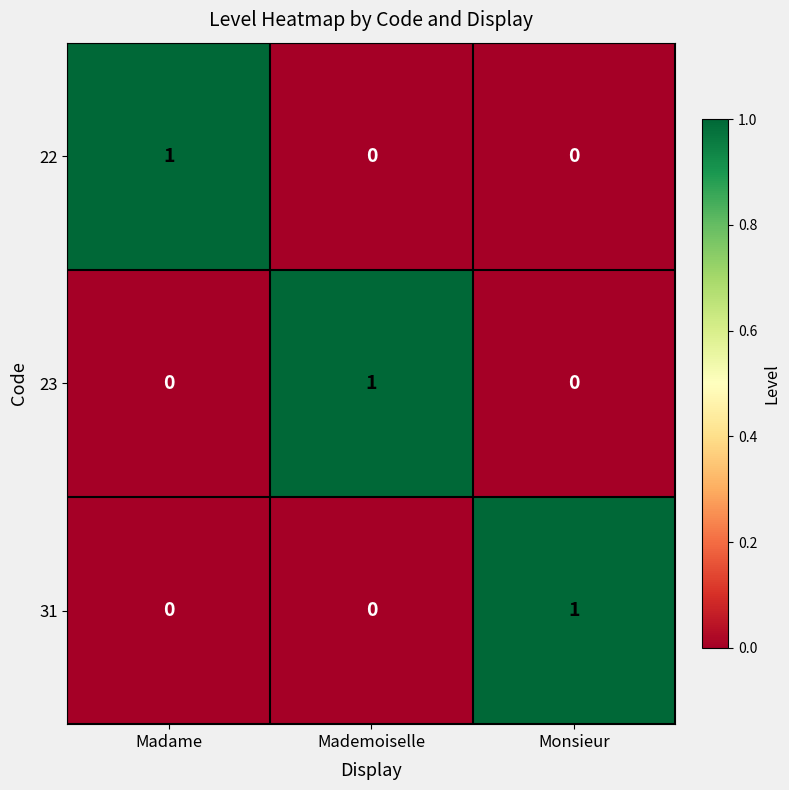

The value of 31 at Mademoiselle is 0. True or false?

True